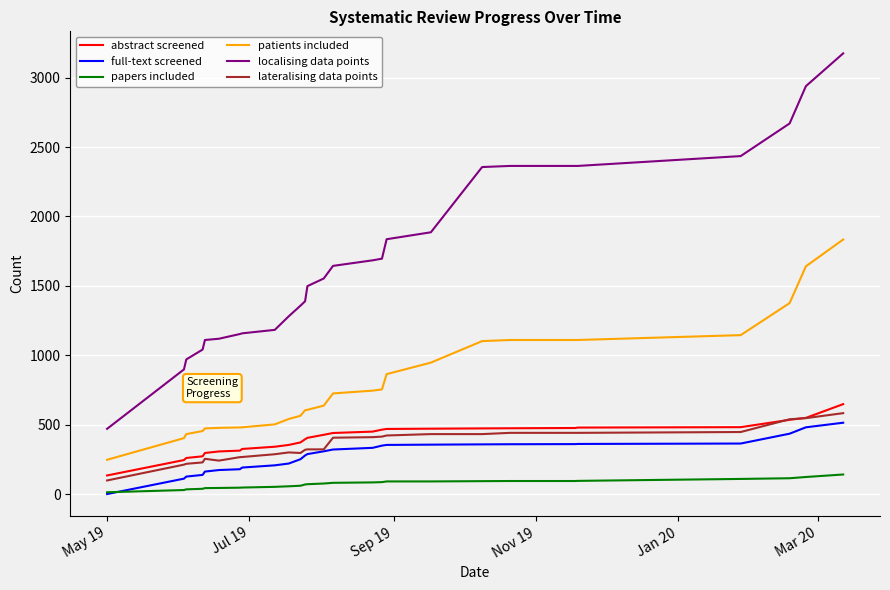

Which series has the largest total across all categories?

localising data points